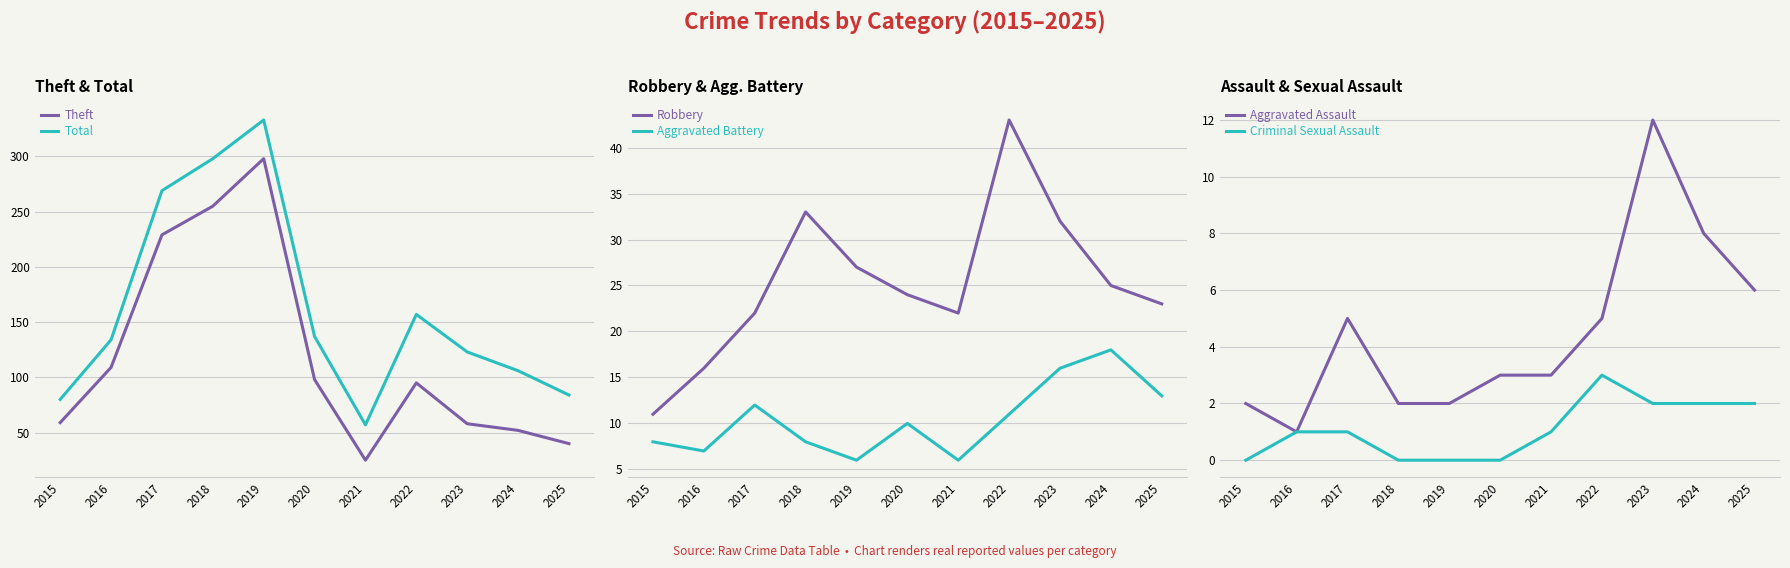

Reading right to left, extract all data points from this chart.

Theft: 2025=40	2024=52	2023=58	2022=95	2021=25	2020=98	2019=298	2018=255	2017=229	2016=109	2015=59
Total: 2025=84	2024=106	2023=123	2022=157	2021=57	2020=137	2019=333	2018=298	2017=269	2016=134	2015=80
Robbery: 2025=23	2024=25	2023=32	2022=43	2021=22	2020=24	2019=27	2018=33	2017=22	2016=16	2015=11
Aggravated Battery: 2025=13	2024=18	2023=16	2022=11	2021=6	2020=10	2019=6	2018=8	2017=12	2016=7	2015=8
Aggravated Assault: 2025=6	2024=8	2023=12	2022=5	2021=3	2020=3	2019=2	2018=2	2017=5	2016=1	2015=2
Criminal Sexual Assault: 2025=2	2024=2	2023=2	2022=3	2021=1	2020=0	2019=0	2018=0	2017=1	2016=1	2015=0